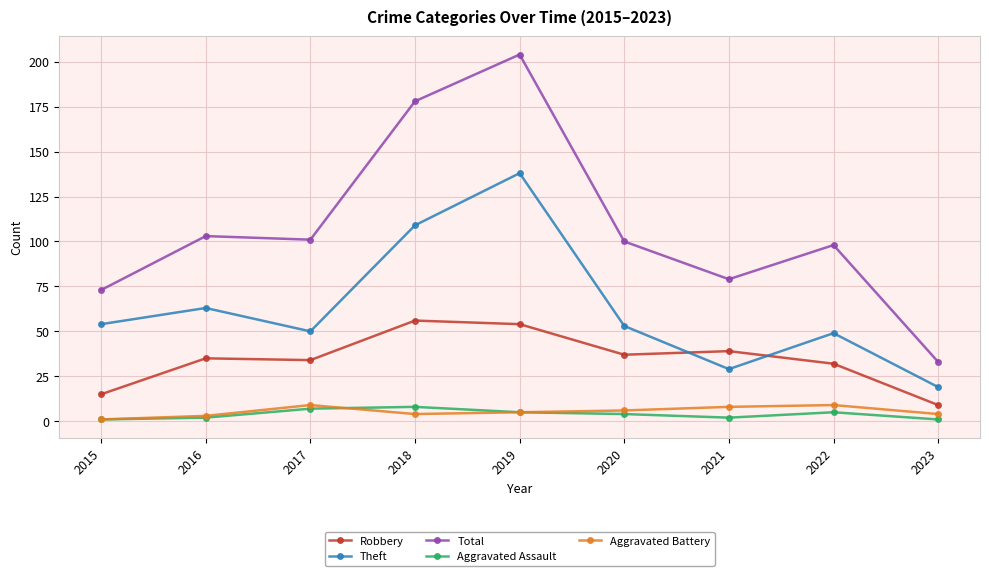

At which label does Aggravated Battery first exceed 5?

2017